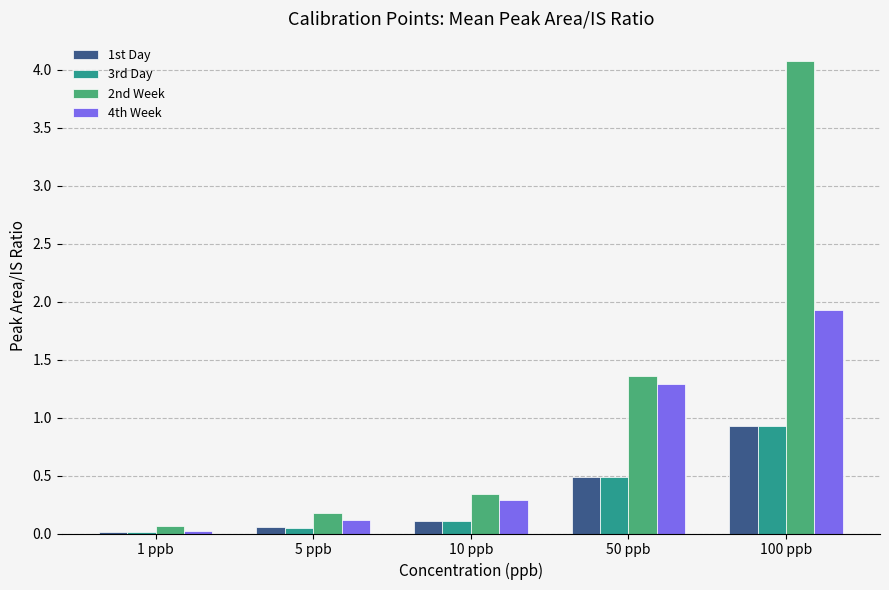

Where is 2nd Week nearest to the value 2?

50 ppb